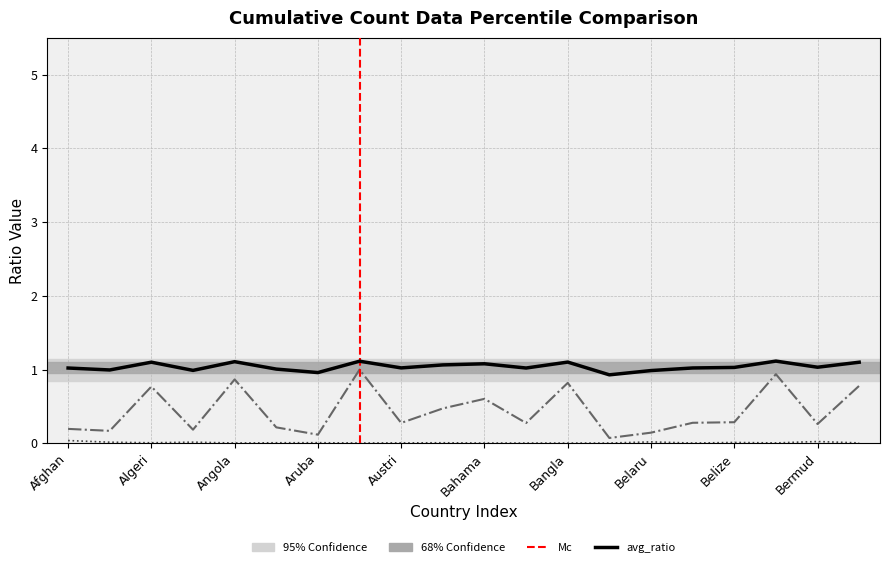

True or false: sd_ratio and ratio15days cross at least once.

False